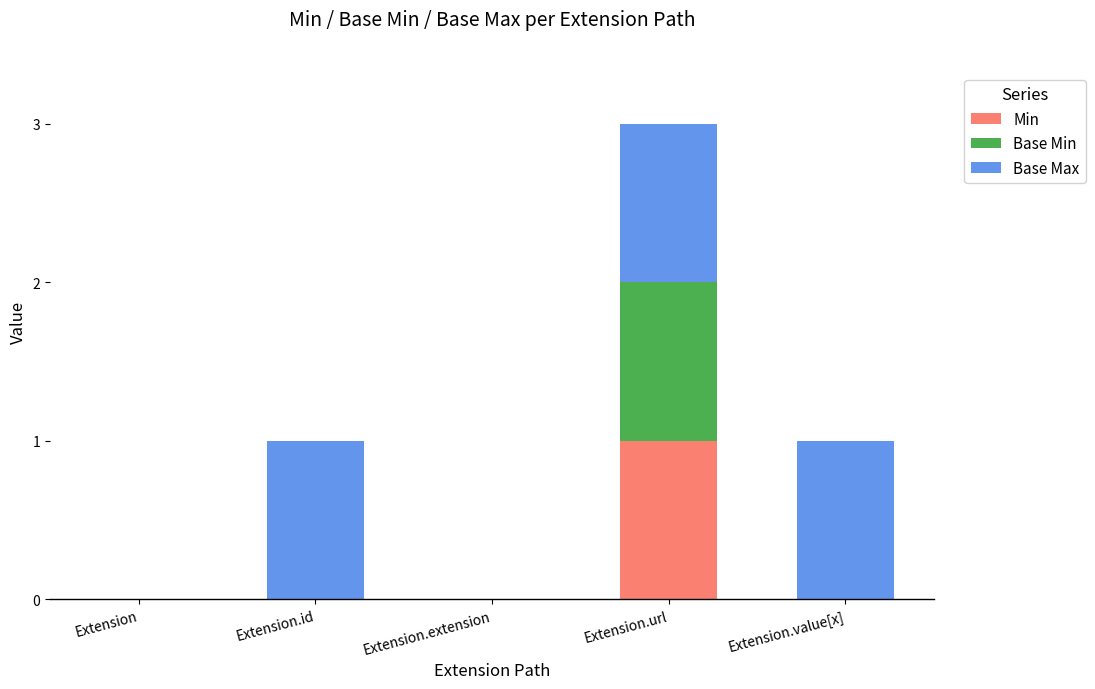

At which category is the sum across all series the highest?

Extension.url